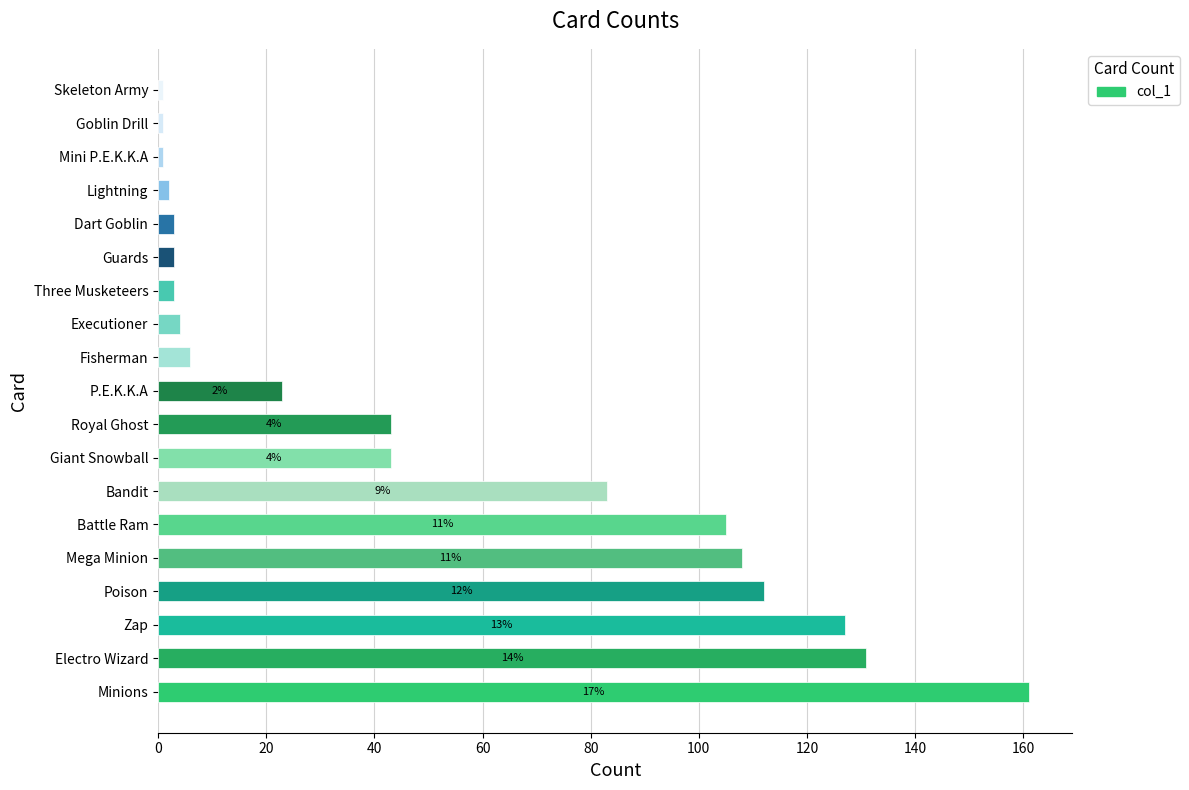

How many bars are there in total?

19